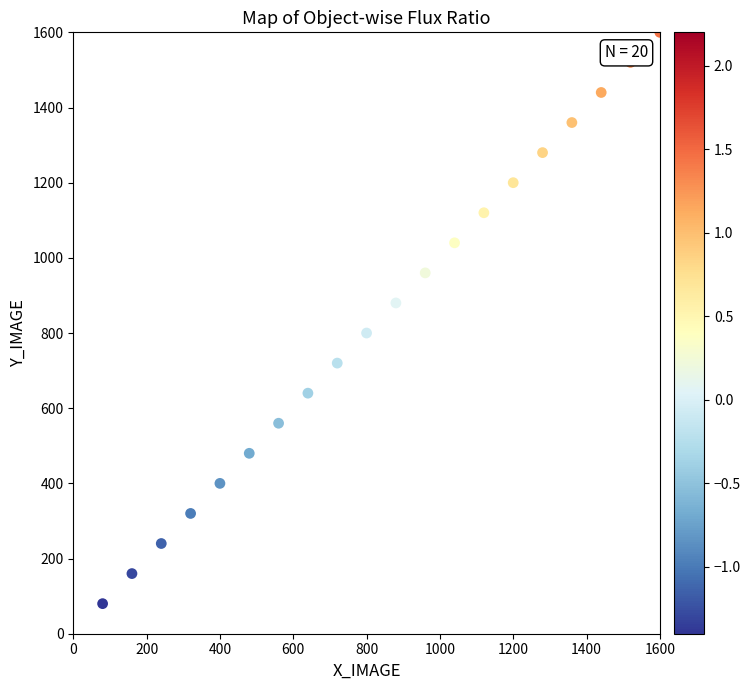

What is the range of X values (max minus min)?

1520